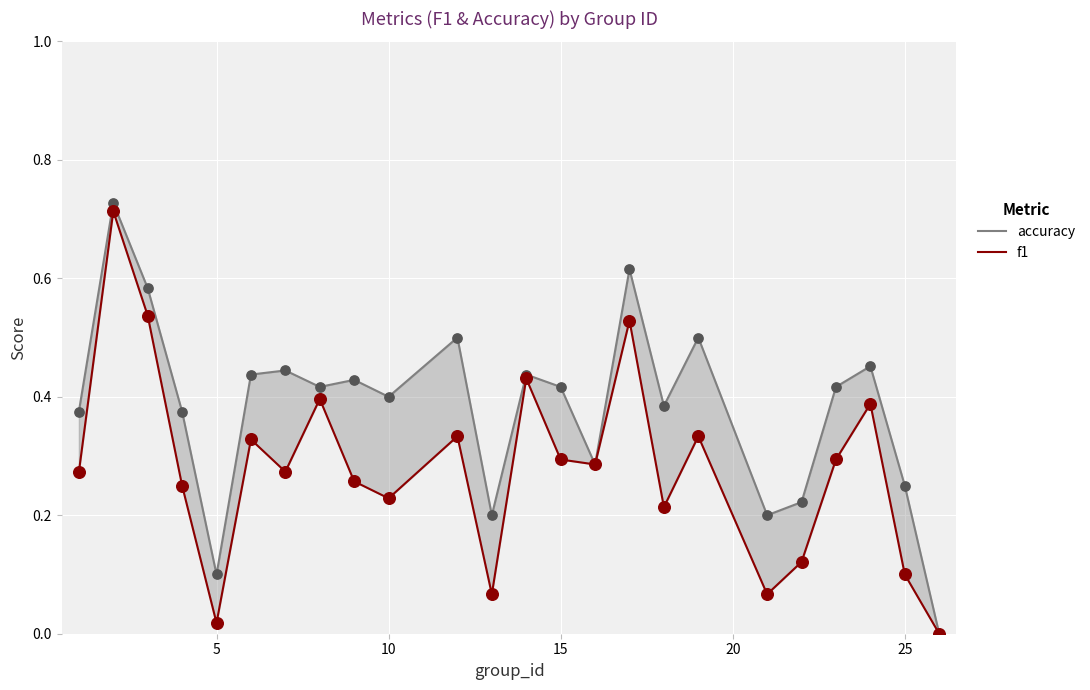

What is the total value across all series at 5?

0.1